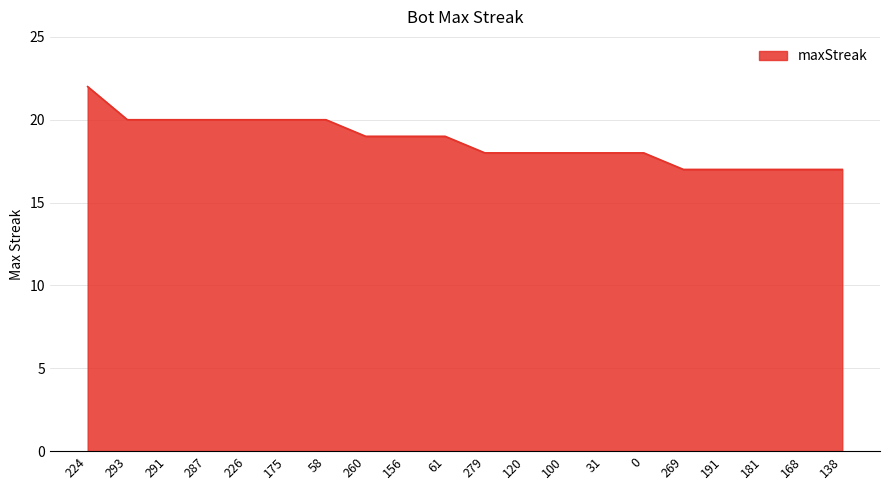

What is the difference between the values at 291 and 224?

2